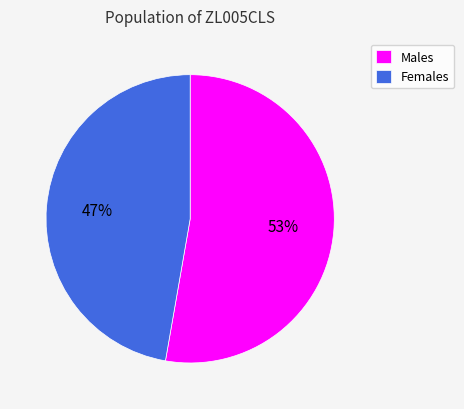

How many segments does this pie chart have?

2